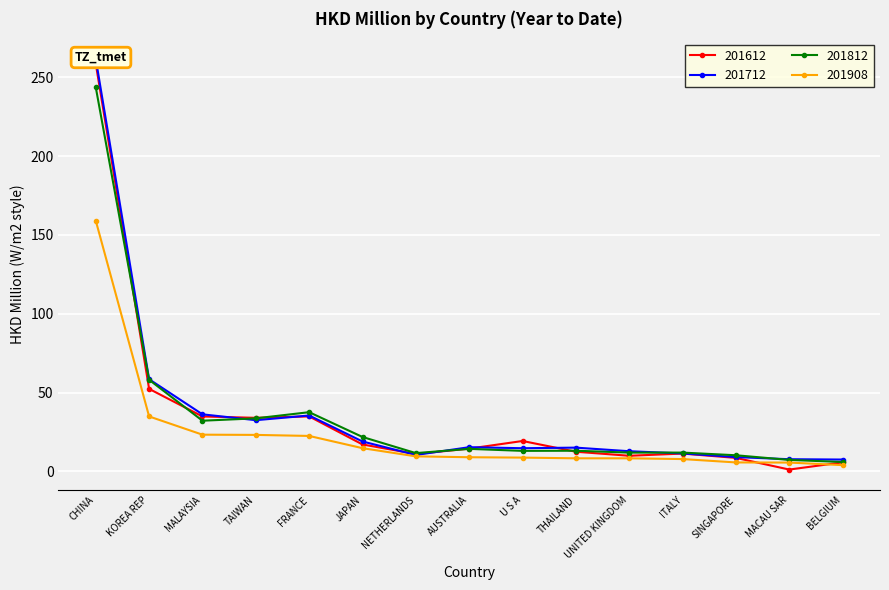

How many data points does each series have?

15